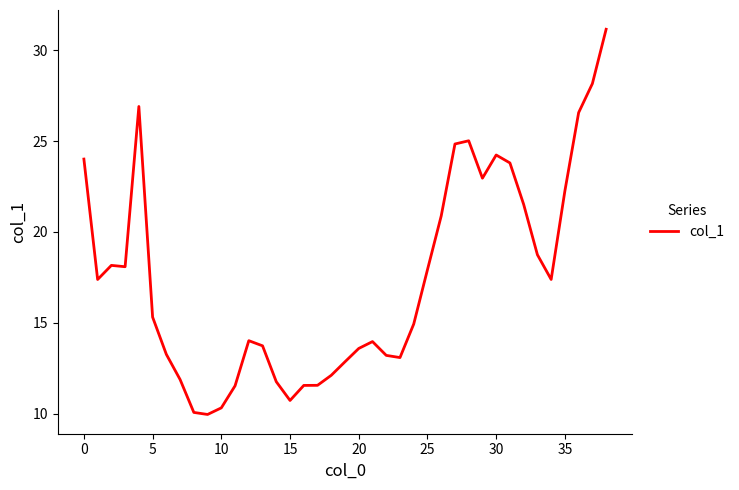

What is the difference between the maximum and minimum values?

21.2